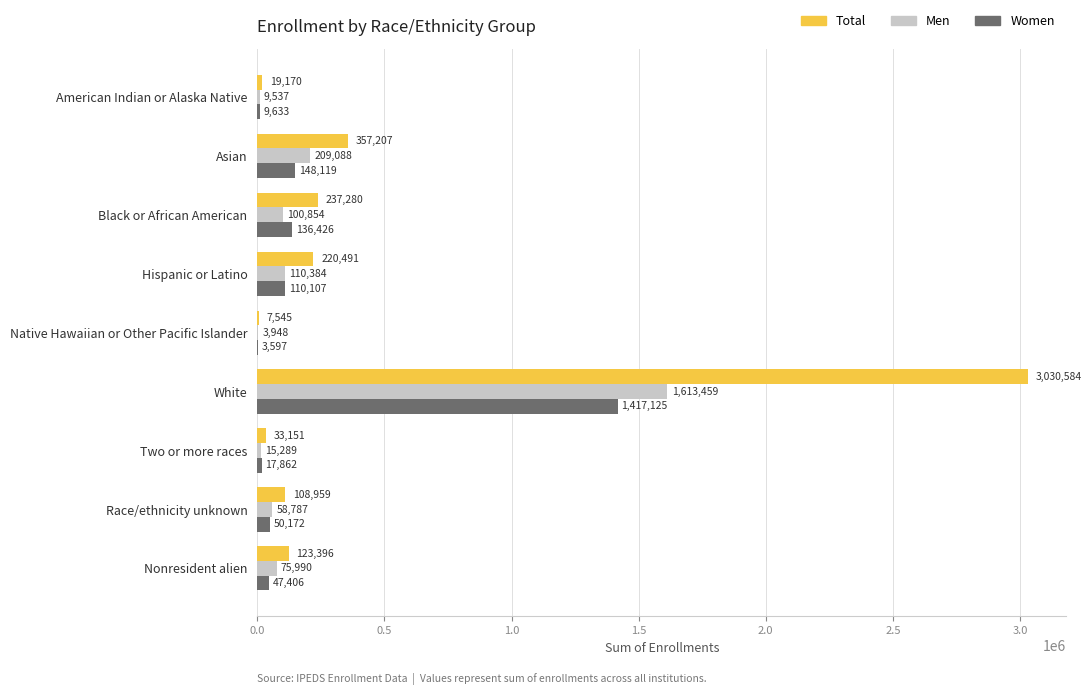

What is the sum of all Total values?

4137783